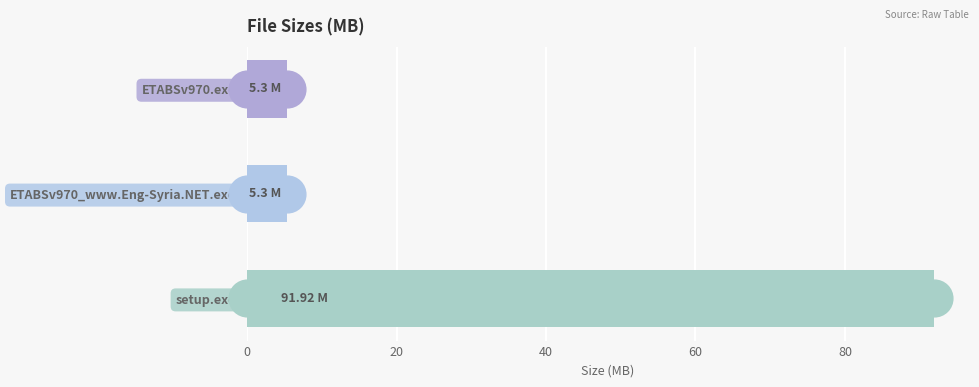

Between setup.exe and ETABSv970.exe, which is larger?

setup.exe